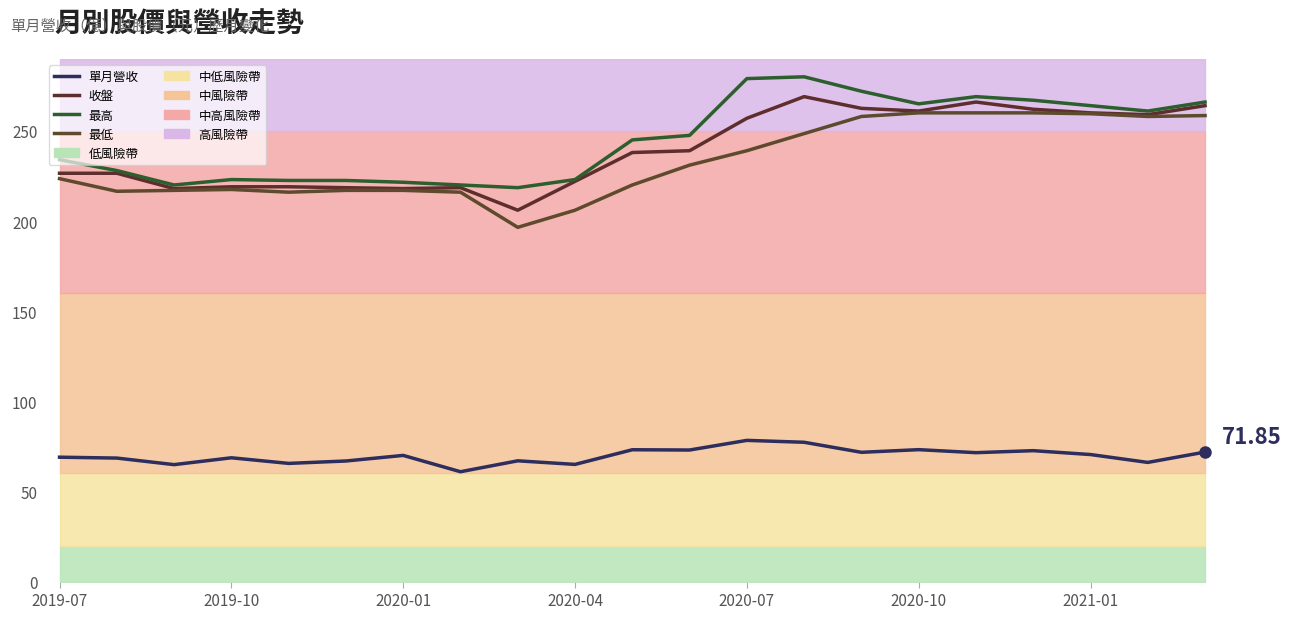

What position from the left is 10?

11